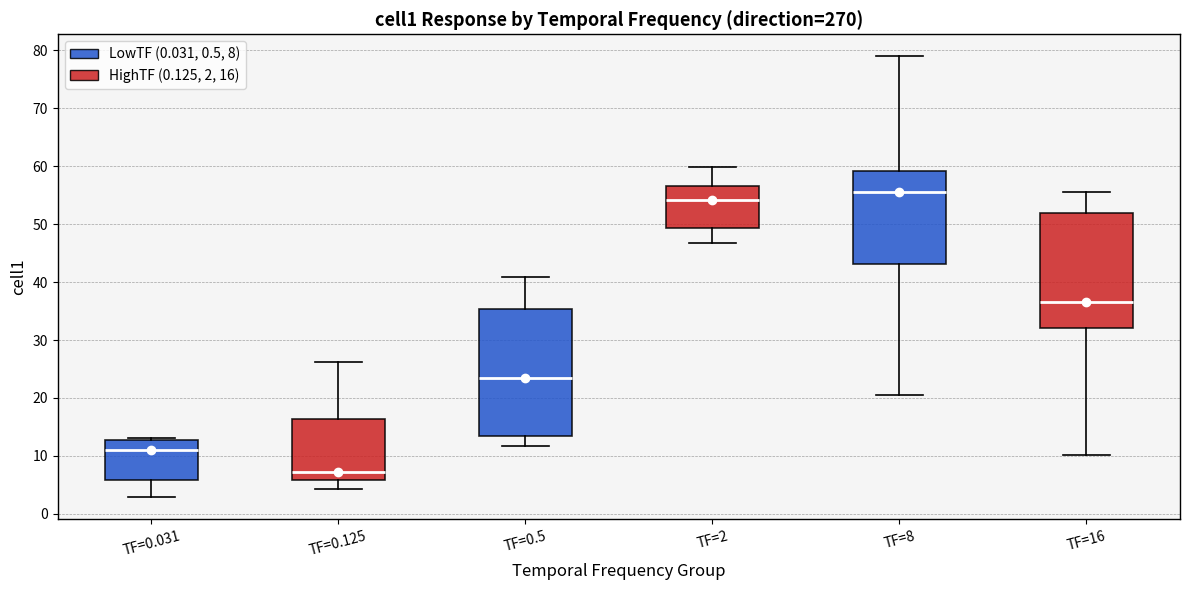

Reading left to right, transcribe this box plot: for each box, give where its median line is, the range the box spans, and where its two whiskers end, as read against the y-axis. The values are not printed on the chart, so give them approximately, as read against the axis.

TF=0.031: median 11, box 6 to 13, whiskers 3 to 13 (just above the box's upper edge)
TF=0.125: median 7, box 6 to 16, whiskers 4 to 26
TF=0.5: median 23, box 14 to 35, whiskers 12 to 41
TF=2: median 54, box 49 to 57, whiskers 47 to 60
TF=8: median 55, box 43 to 59, whiskers 20 to 79
TF=16: median 37, box 32 to 52, whiskers 10 to 56